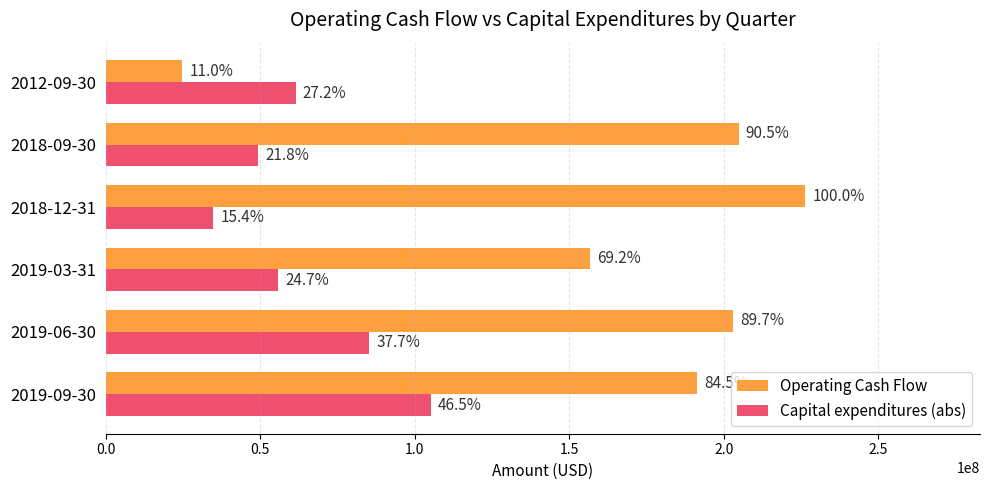

What are all the series names shown in the legend?

Operating Cash Flow, Capital expenditures (abs)